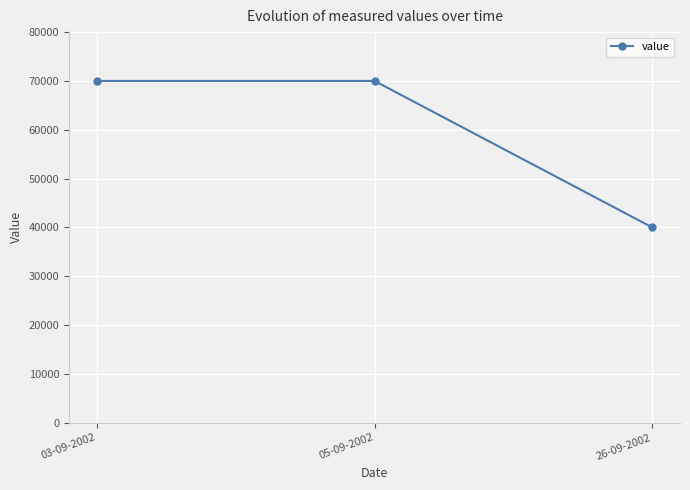

How many values are between 40000 and 70000?

3